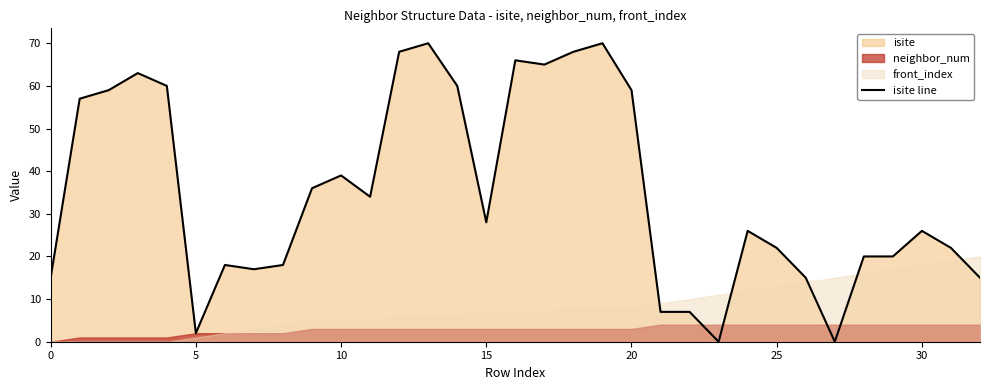

How many lines are shown in the chart?

1